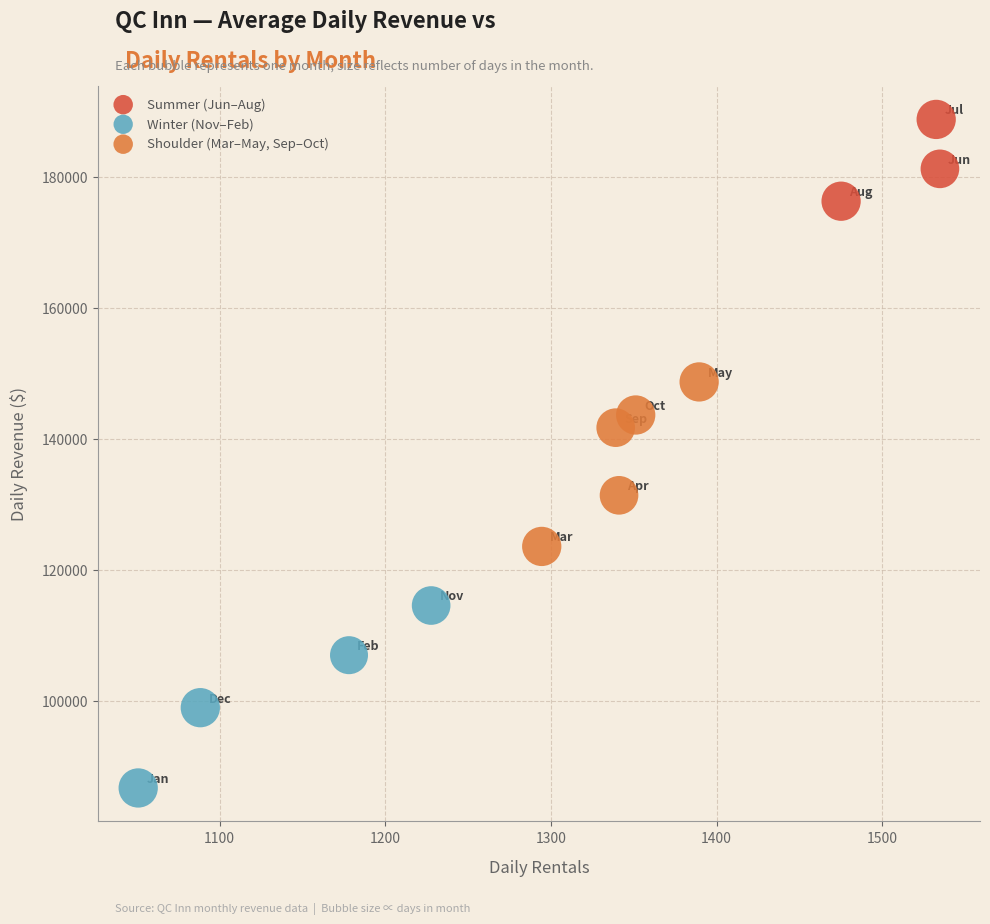

What are all the series names shown in the legend?

Summer (Jun–Aug), Winter (Nov–Feb), Shoulder (Mar–May, Sep–Oct)